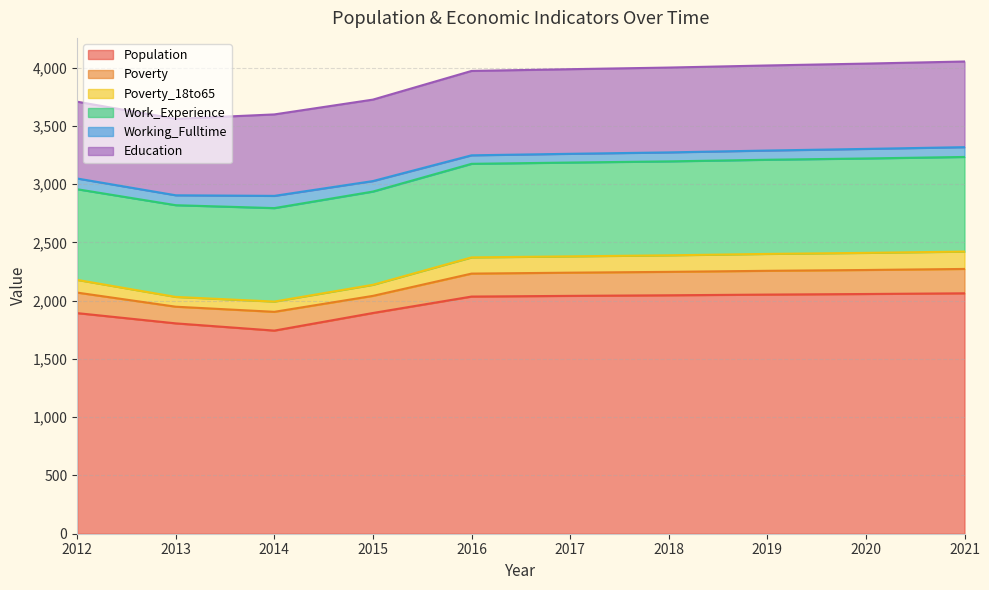

True or false: Population and Working_Fulltime cross at least once.

False